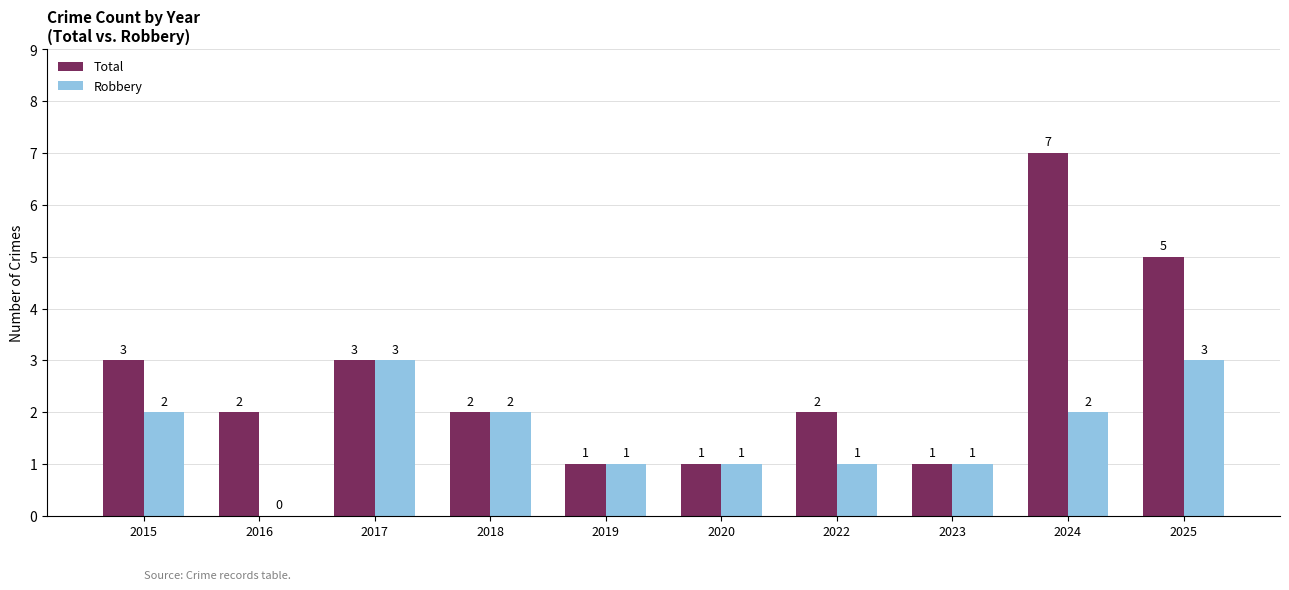

Count the Robbery values in the range 1 to 2.

7